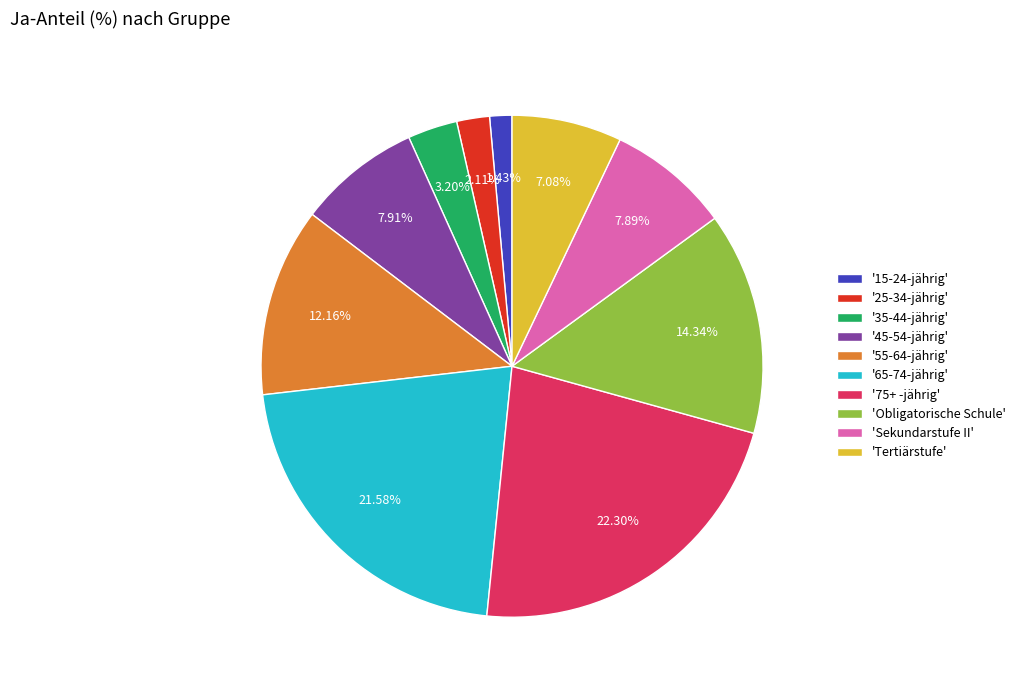

Approximately how many times larger is the value at 'Tertiärstufe' compared to '35-44-jährig'?

2.2